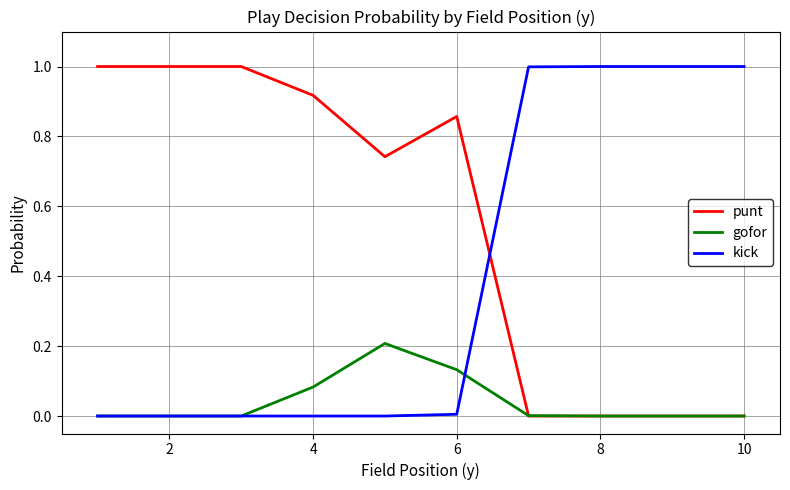

True or false: punt and kick intersect in this chart.

True